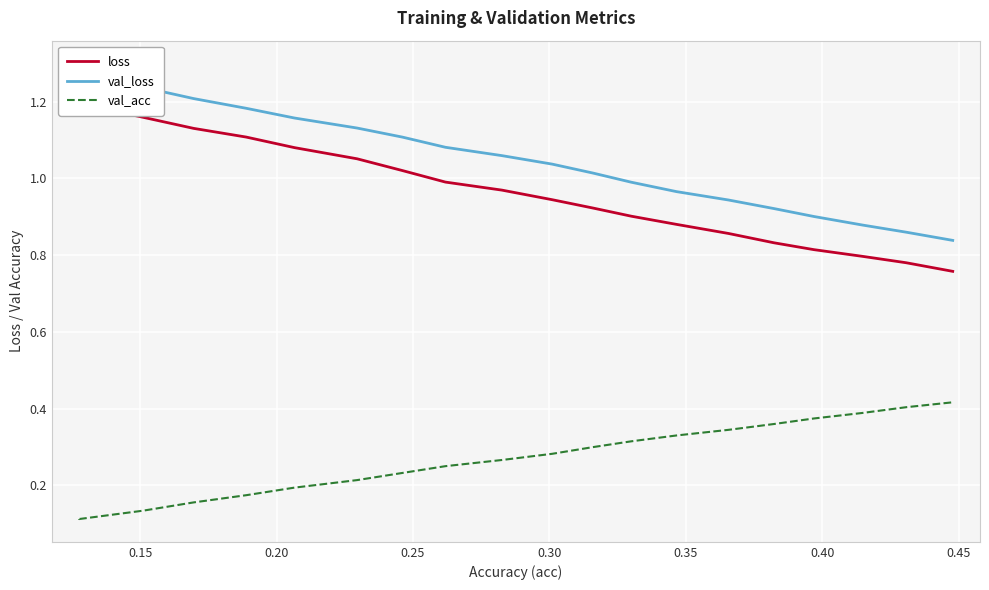

How many lines are shown in the chart?

3